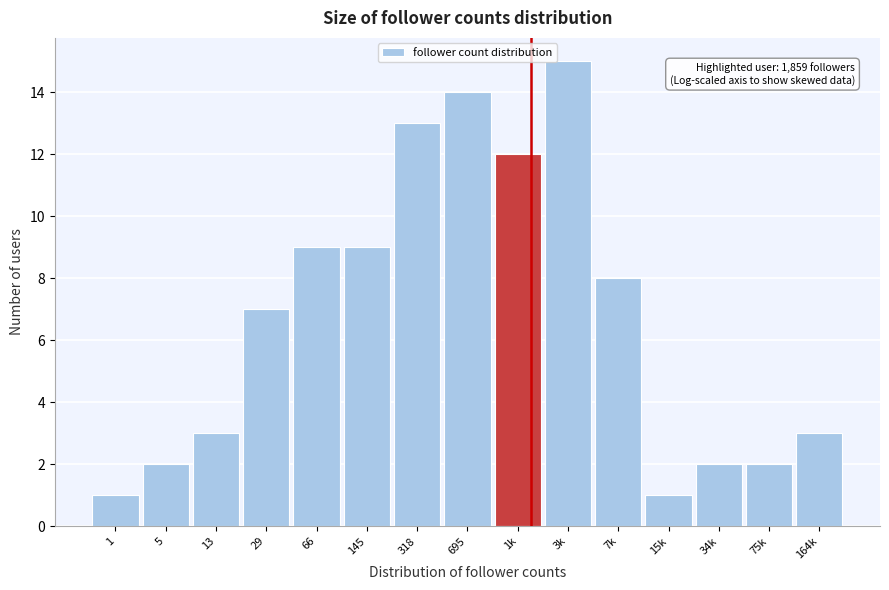

Reading right to left, list all the values displayed in this chart.

3	2	2	1	8	15	12	14	13	9	9	7	3	2	1